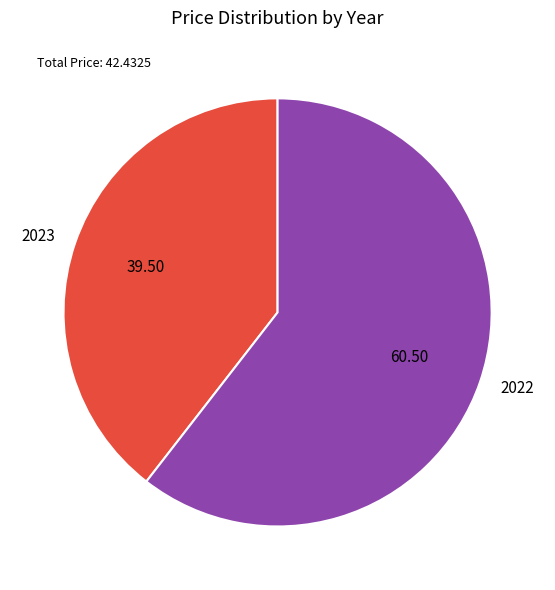

Between 2022 and 2023, which is larger?

2022